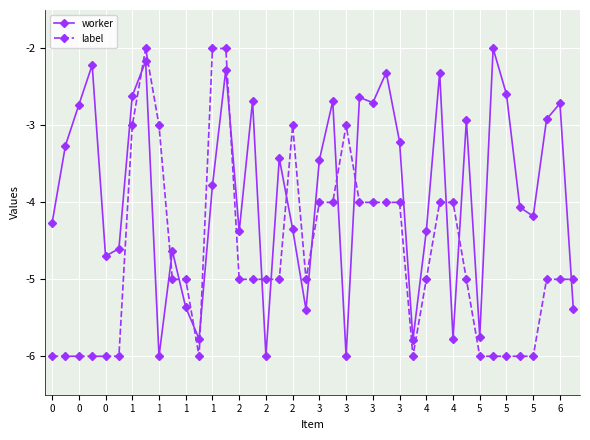

Rank the series by their average value, from highest to lowest.

worker, label